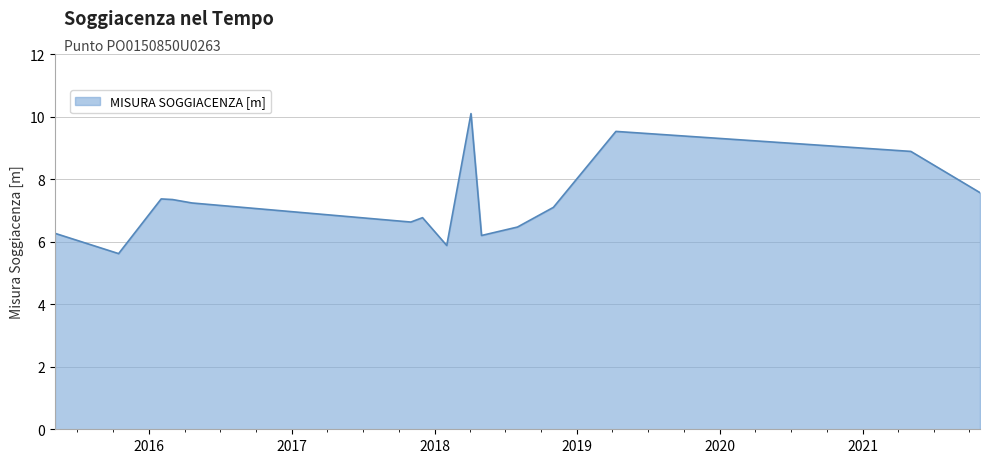

What is the greatest value displayed?

10.1